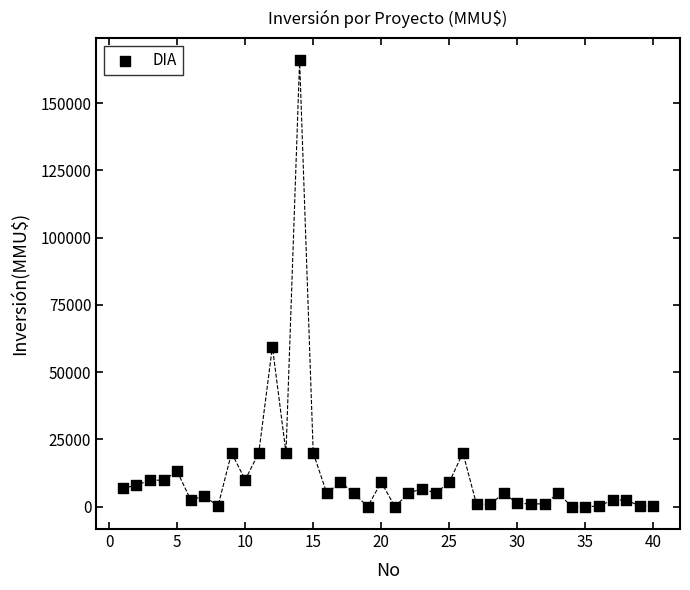

What is the range of X values (max minus min)?

39